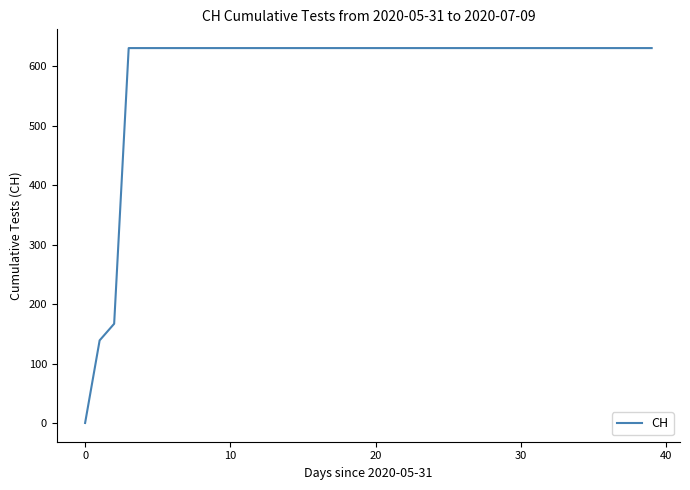

What is the difference between the maximum and minimum values?

631